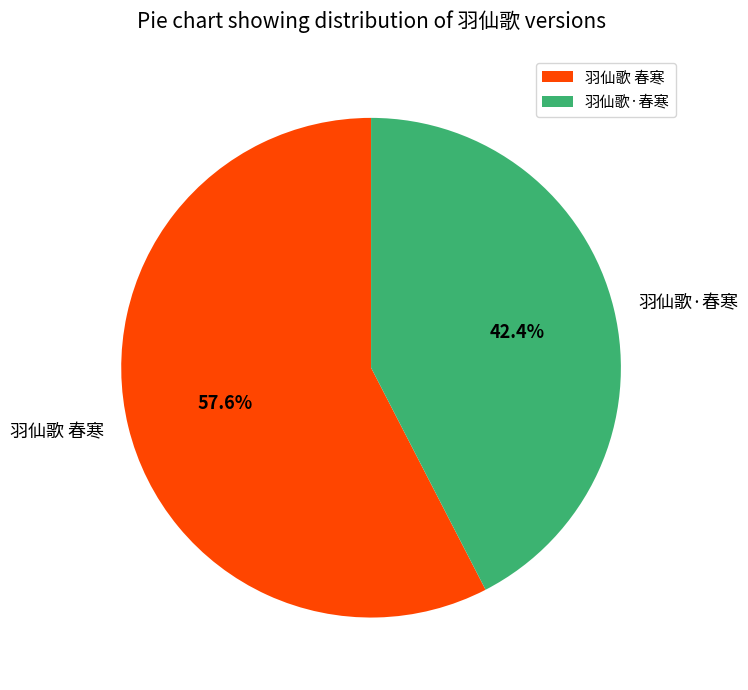

Which slice is the smallest?

羽仙歌·春寒